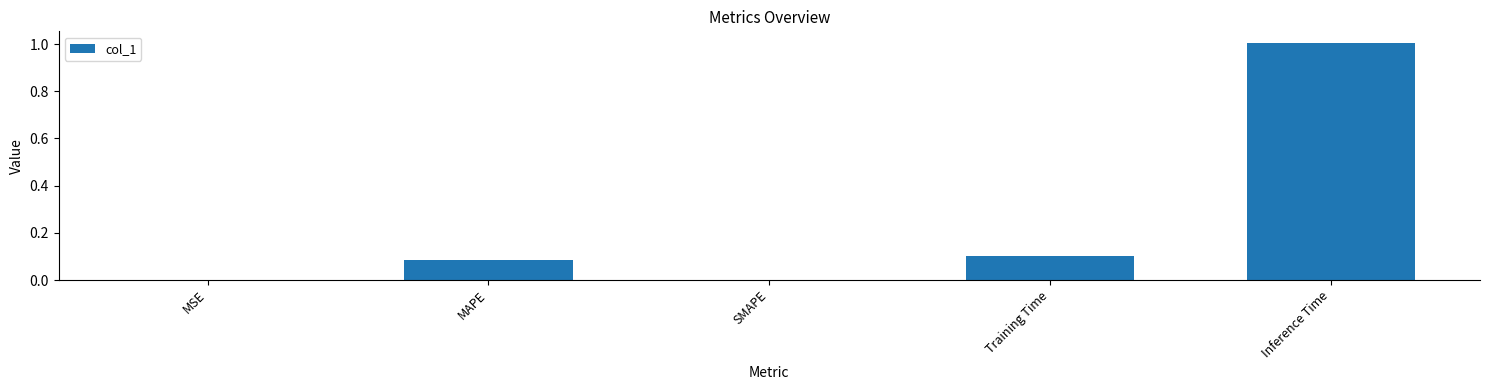

What is the difference between the values at Inference Time and SMAPE?

1.0